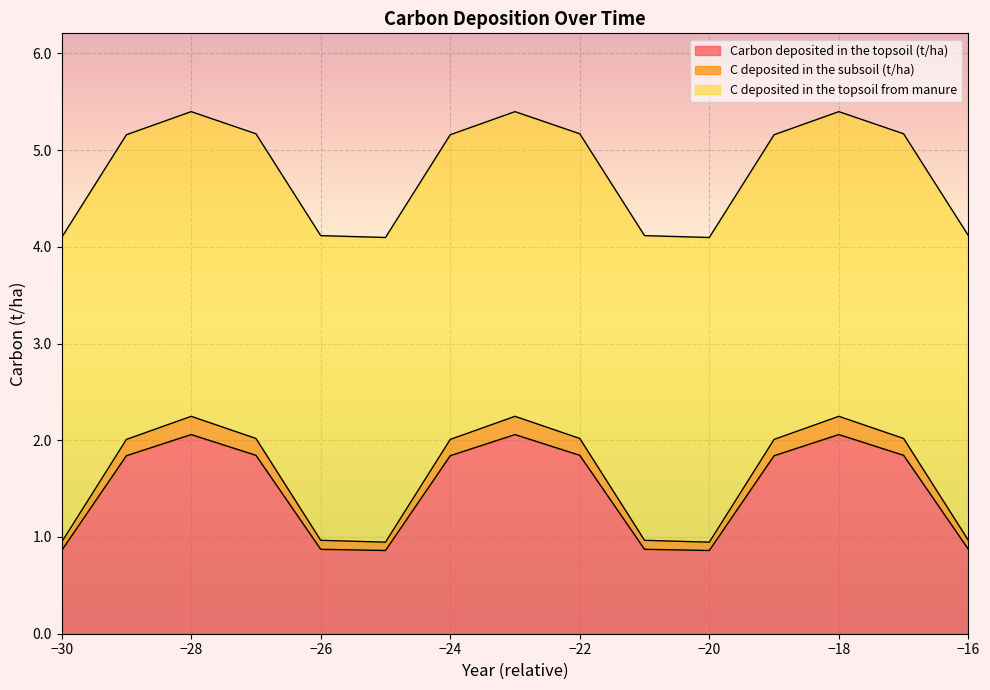

The C deposited in the subsoil (t/ha) series shows 0.9 at -25. True or false?

True